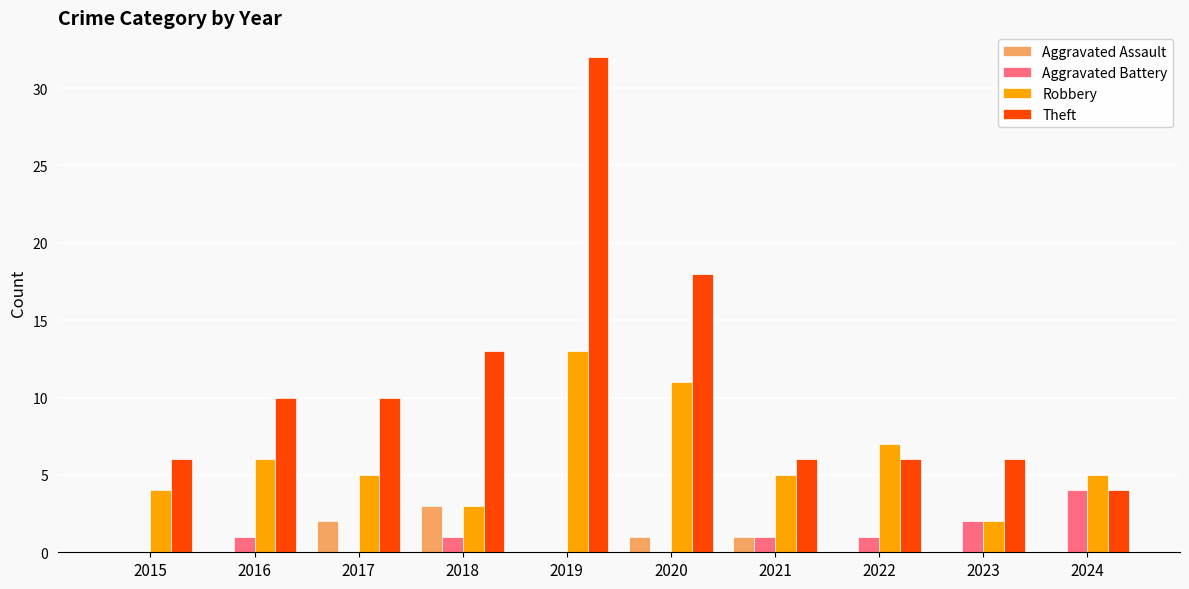

Reading left to right, extract all data points from this chart.

Aggravated Assault: 2015=0	2016=0	2017=2	2018=3	2019=0	2020=1	2021=1	2022=0	2023=0	2024=0
Aggravated Battery: 2015=0	2016=1	2017=0	2018=1	2019=0	2020=0	2021=1	2022=1	2023=2	2024=4
Robbery: 2015=4	2016=6	2017=5	2018=3	2019=13	2020=11	2021=5	2022=7	2023=2	2024=5
Theft: 2015=6	2016=10	2017=10	2018=13	2019=32	2020=18	2021=6	2022=6	2023=6	2024=4